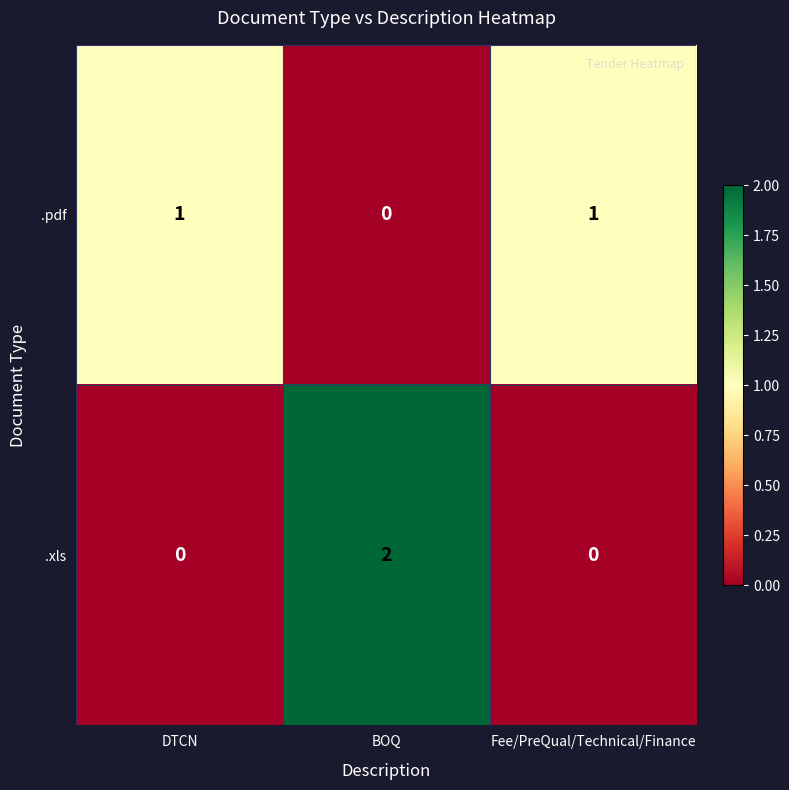

Reading right to left, what are all the values shown in this chart?

.pdf: 1	0	1
.xls: 0	2	0